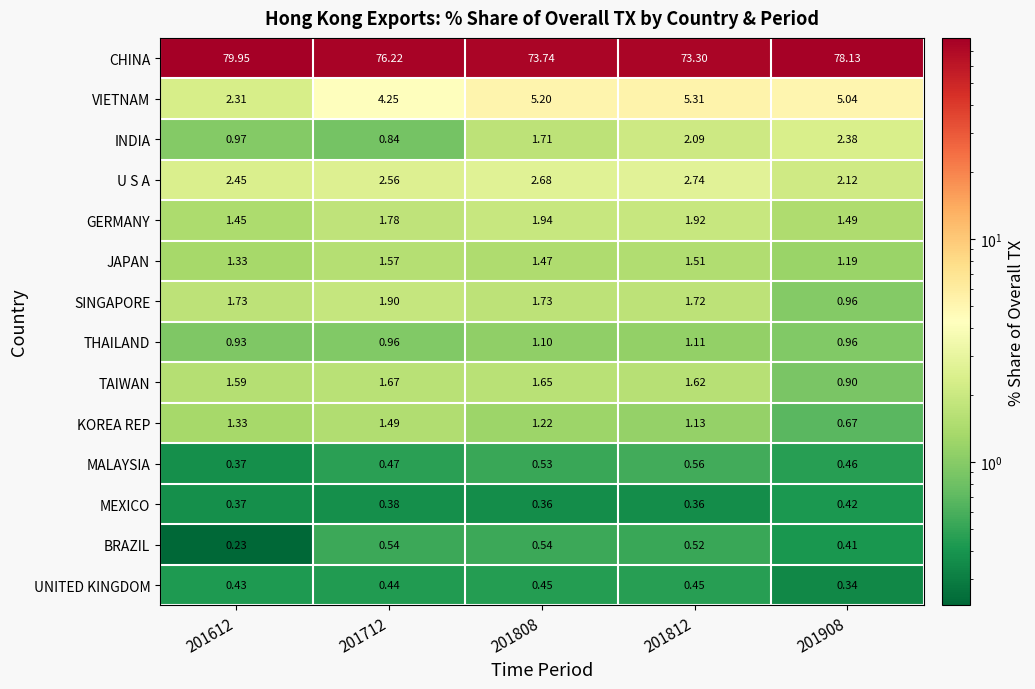

Which series has the largest total across all categories?

CHINA